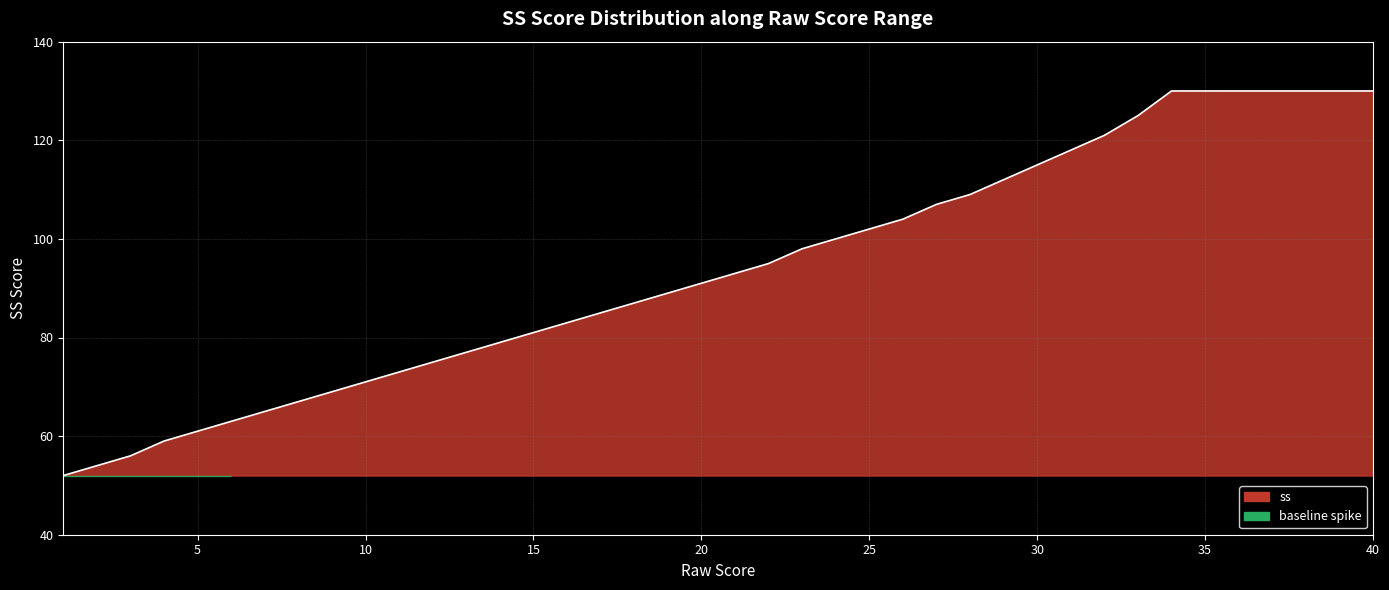

What is the greatest value displayed?

130